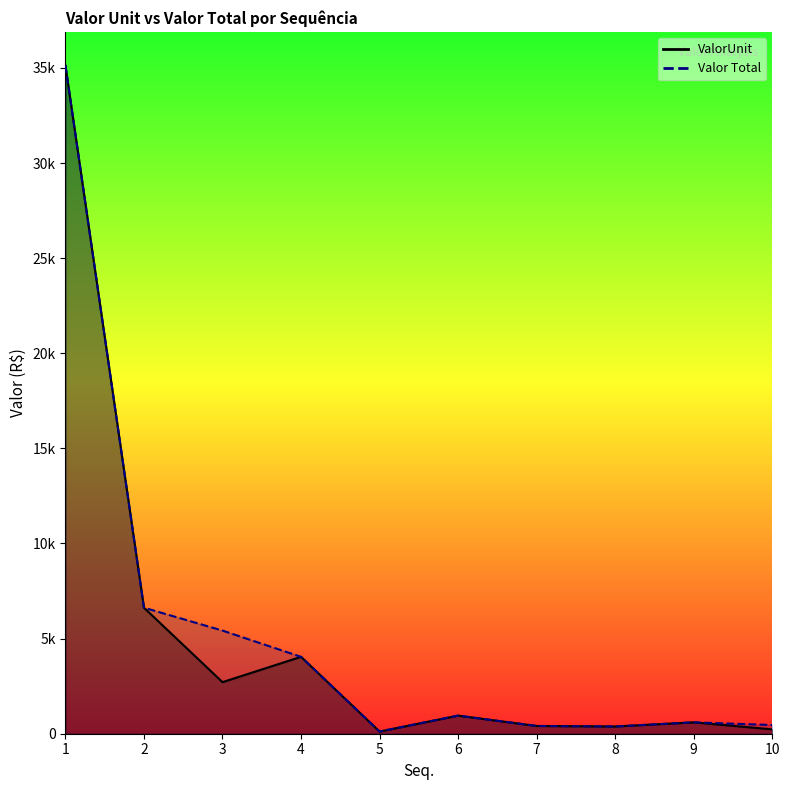

What are all the series names shown in the legend?

ValorUnit, Valor Total